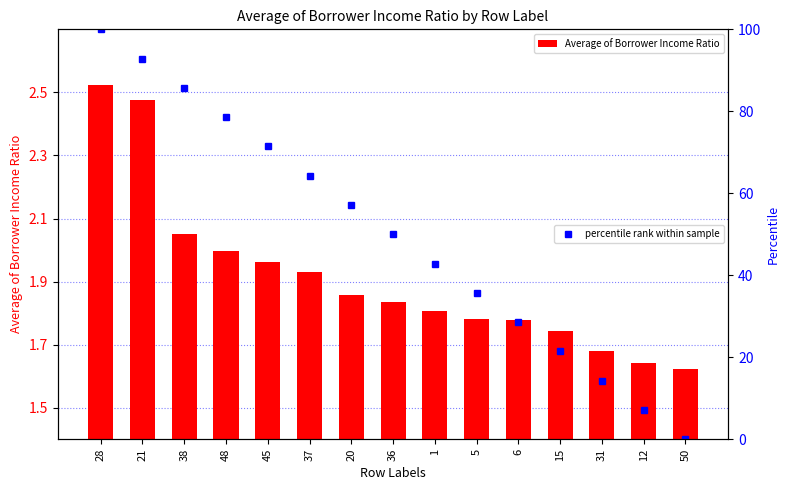

What position from the right is 45?

11